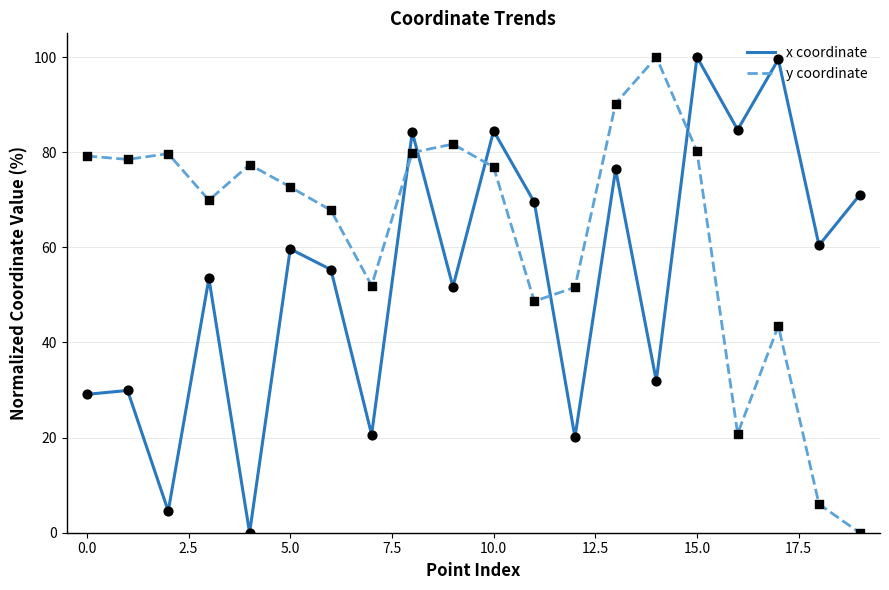

How many times do y coordinate and x coordinate cross each other?

5